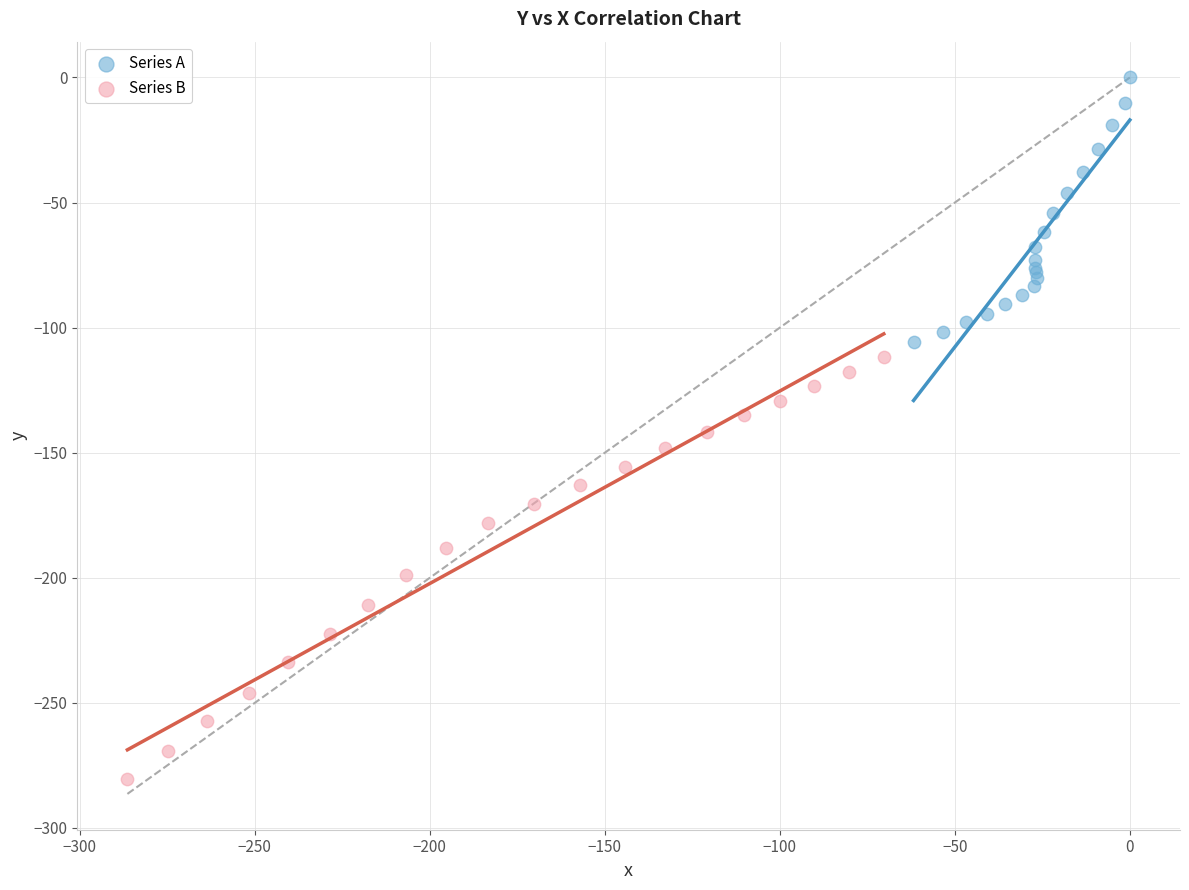

Which series has the widest spread of Y values?

Series B